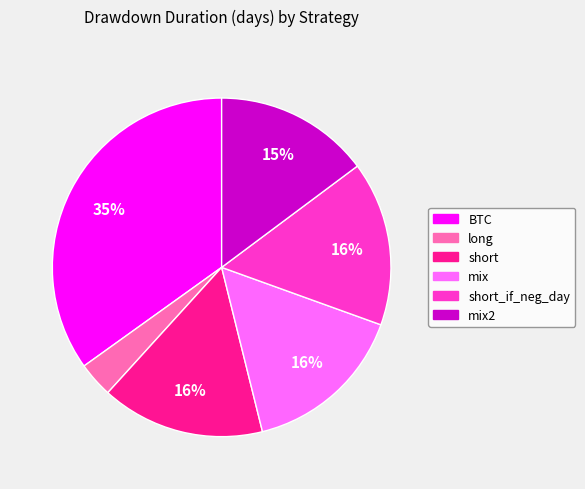

To the nearest percent, what is the average slice percentage?

17%